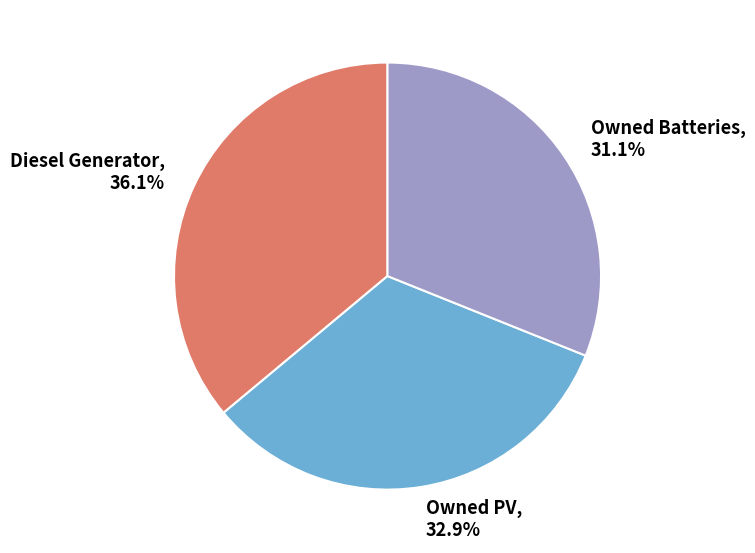

Between Diesel Generator and Owned PV, which is larger?

Diesel Generator